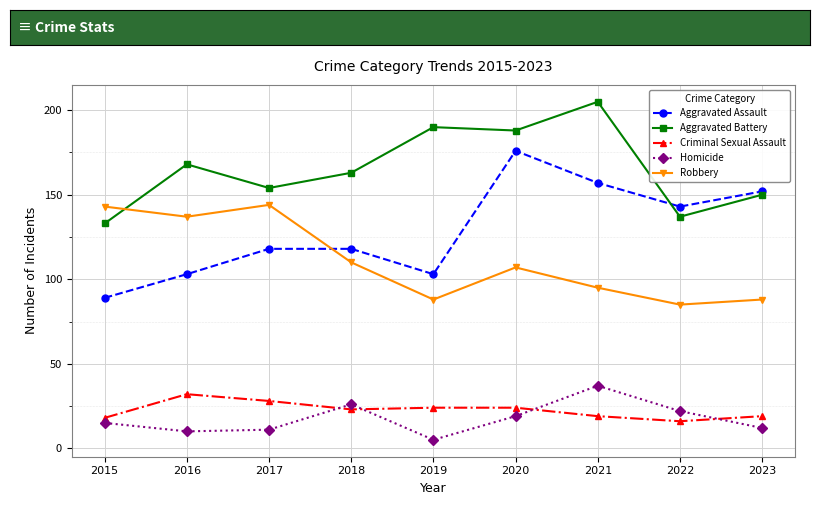

Reading left to right, transcribe all the data shown in this chart.

Aggravated Assault: 89	103	118	118	103	176	157	143	152
Aggravated Battery: 133	168	154	163	190	188	205	137	150
Criminal Sexual Assault: 18	32	28	23	24	24	19	16	19
Homicide: 15	10	11	26	5	19	37	22	12
Robbery: 143	137	144	110	88	107	95	85	88